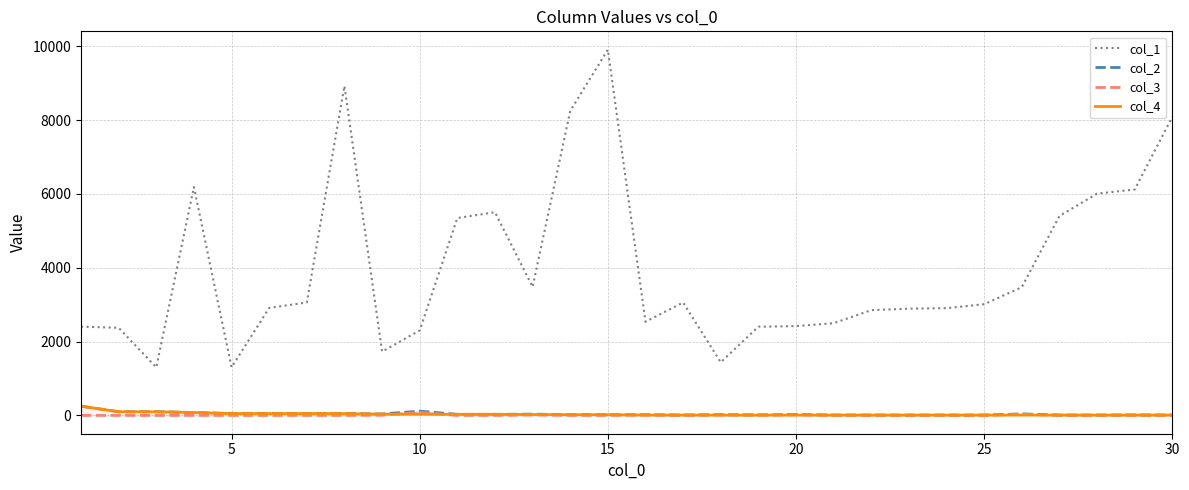

What is the lowest value of the col_1 series?

1301